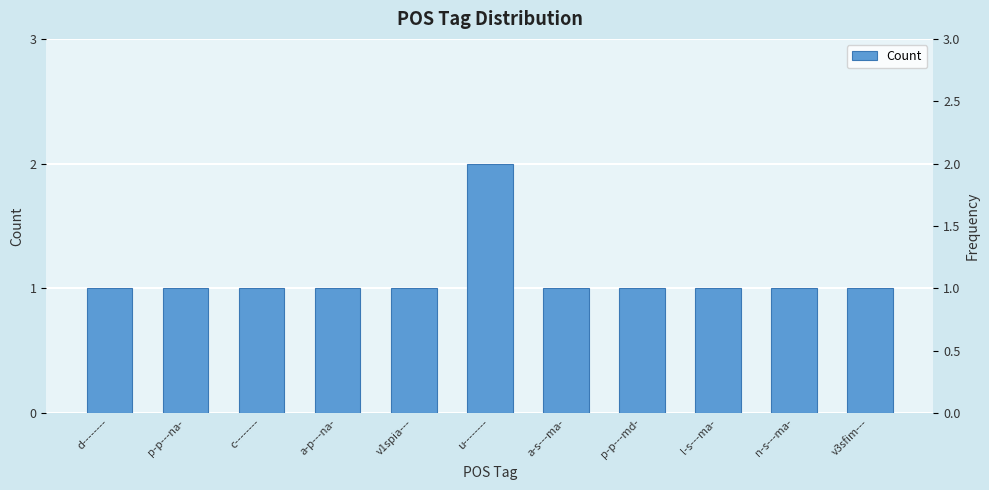

How many bars are there in total?

11